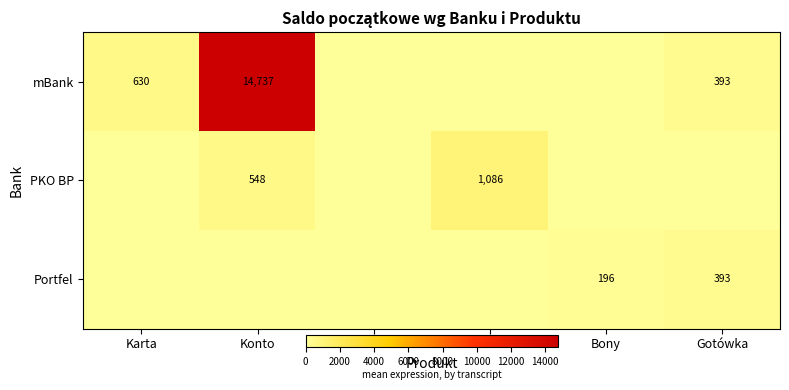

The value of PKO BP at Konto is 548. True or false?

True